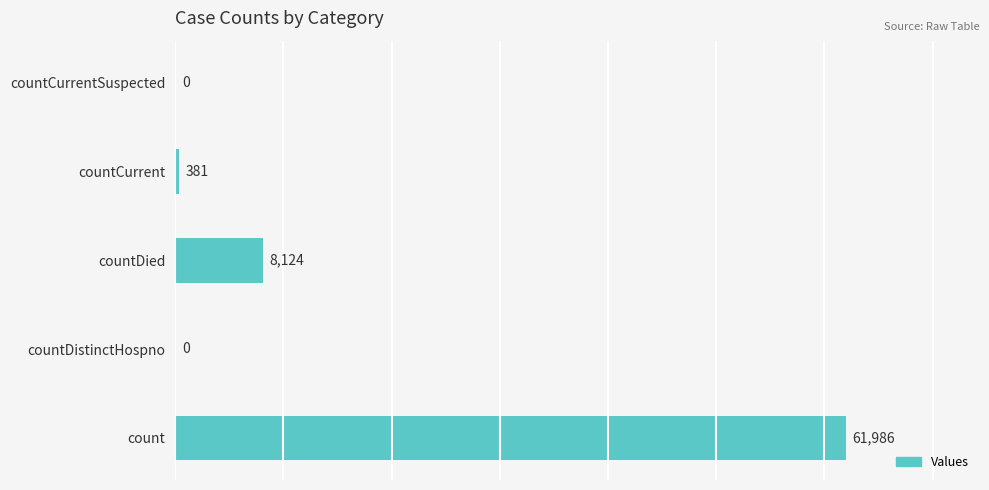

What is the maximum value shown in the chart?

61986